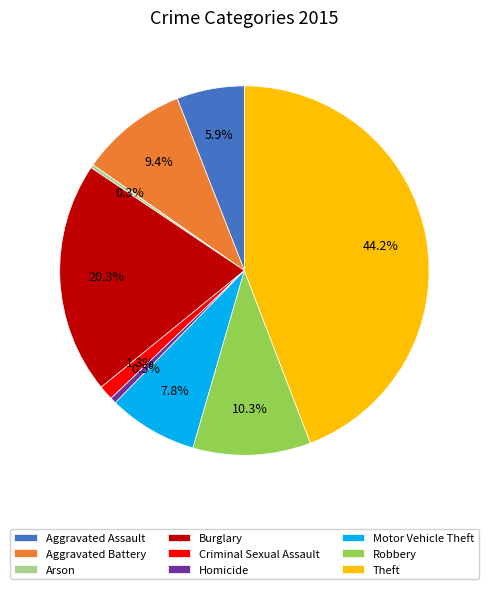

Combined, do Theft and Motor Vehicle Theft account for over 50%?

Yes